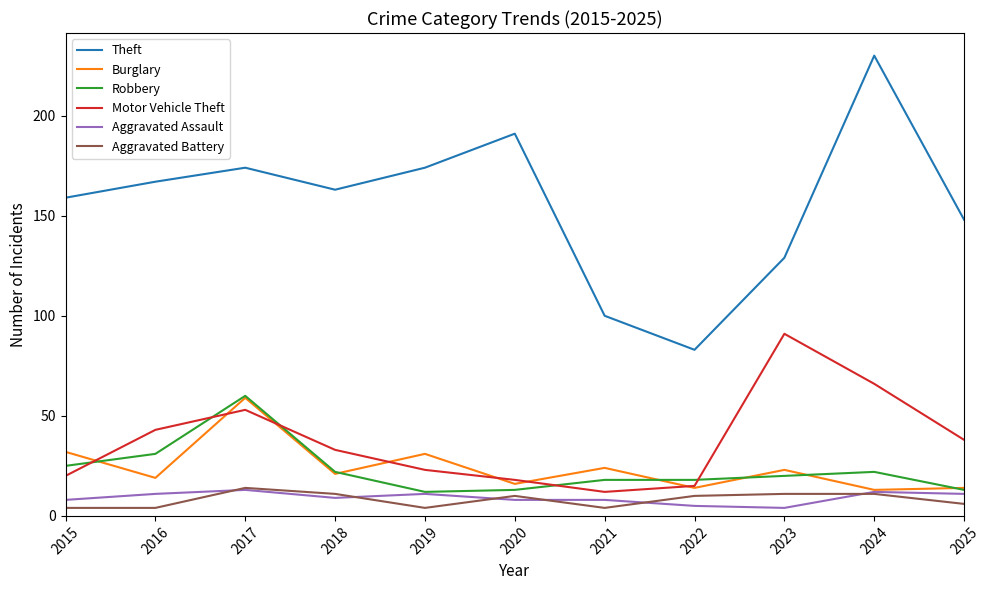

The Robbery series shows 28 at 2022. True or false?

False